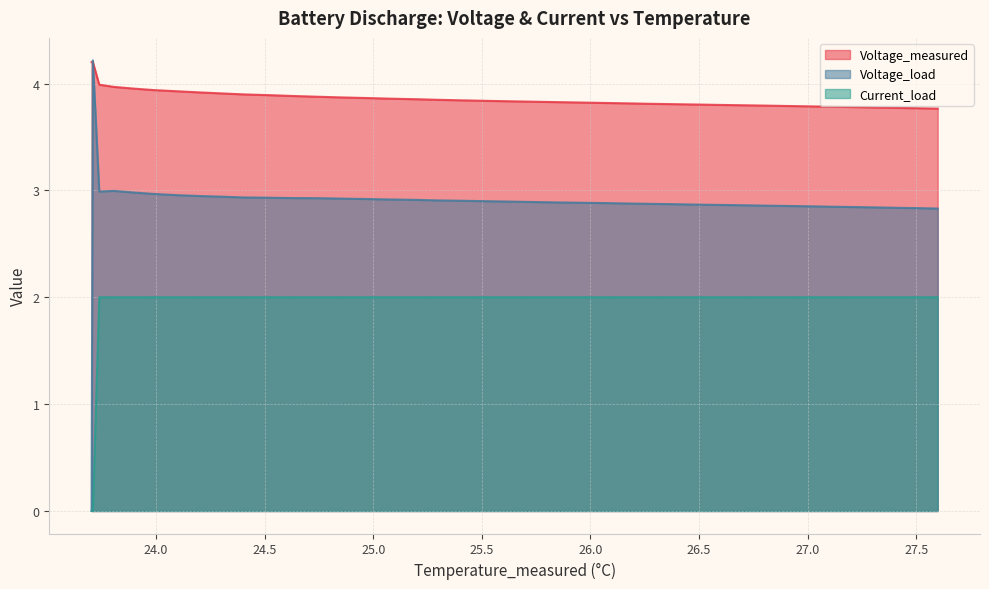

Which series has the largest range (max minus min)?

Voltage_load